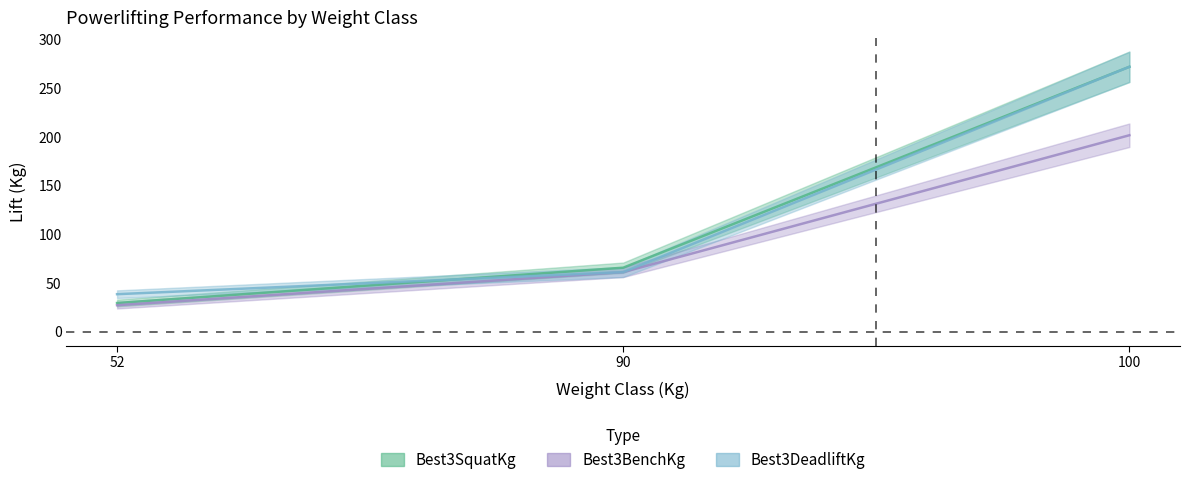

The Best3BenchKg series shows 79.8 at 90. True or false?

False